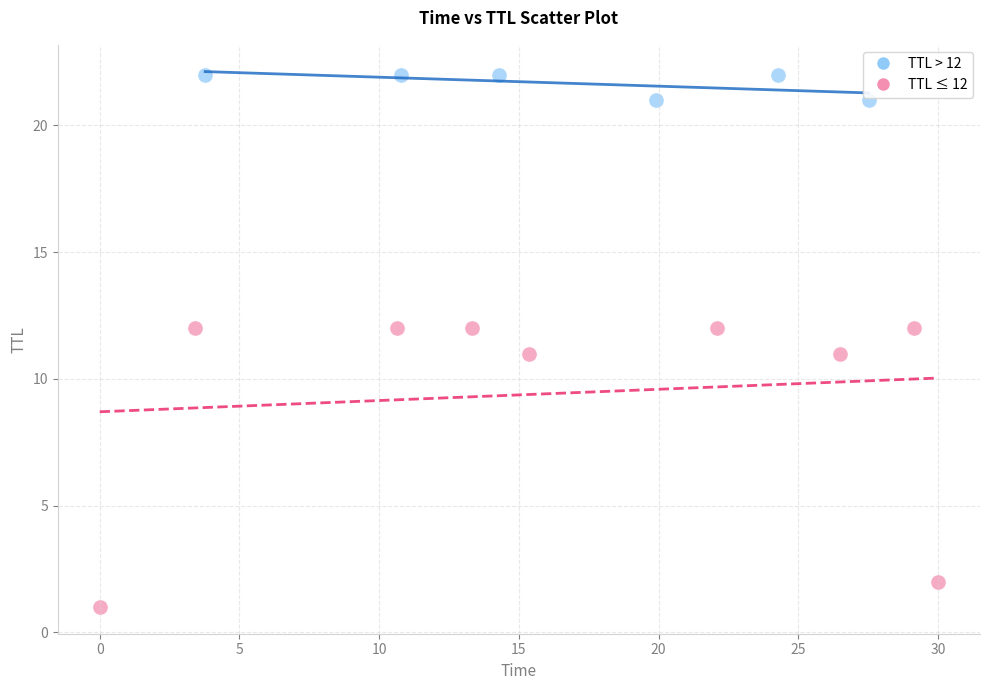

Which series reaches the minimum Y coordinate?

TTL ≤ 12